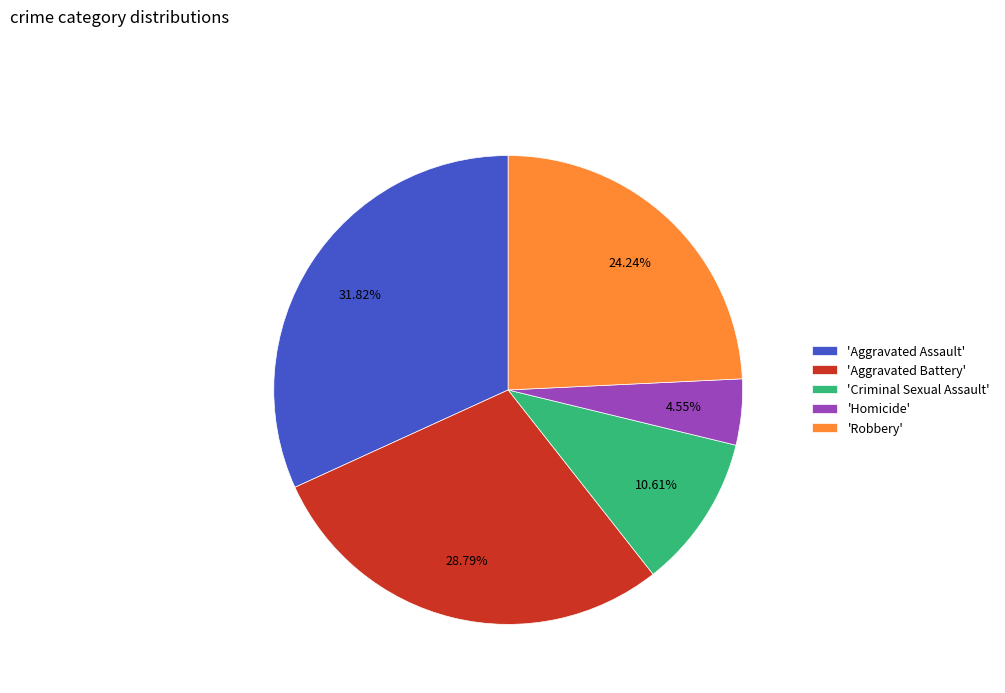

Is the sum of 'Criminal Sexual Assault' and 'Aggravated Battery' greater than half?

No